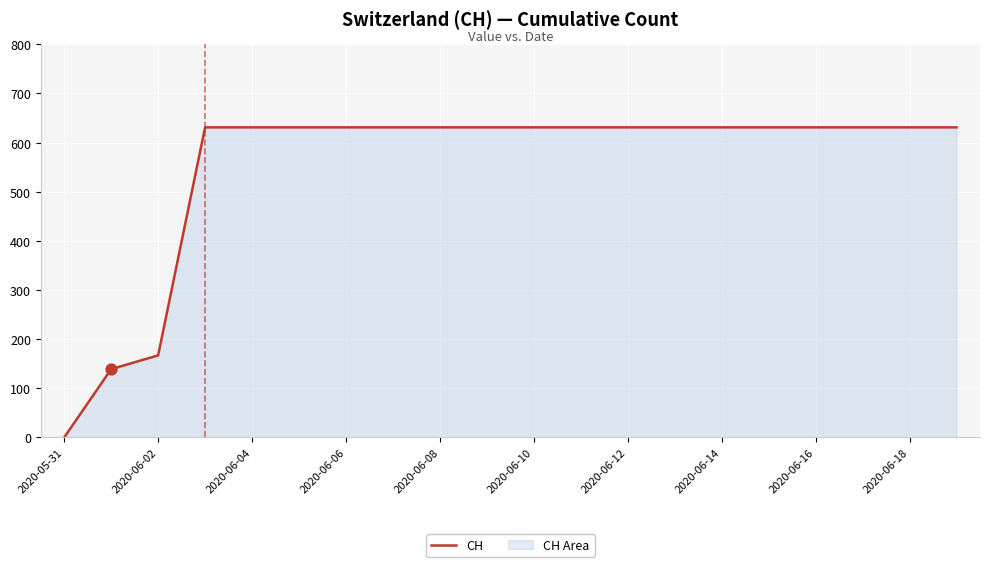

What is the ratio of the value at 2020-06-12 to the value at 2020-06-02?

3.8